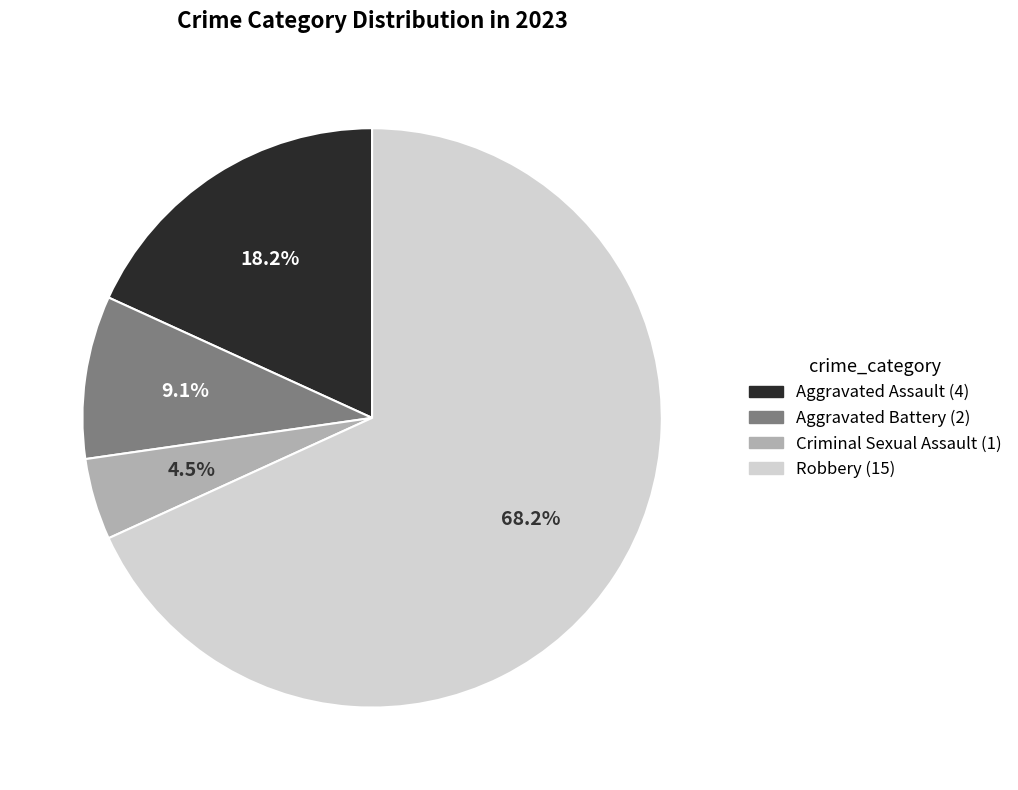

Does Robbery represent more than half of the total?

Yes